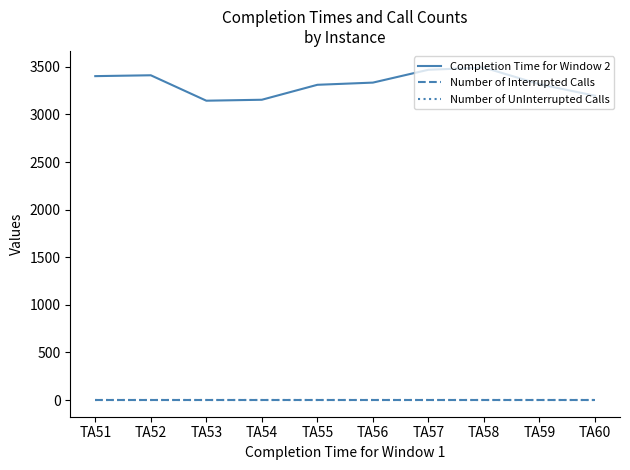

What are all the series names shown in the legend?

Completion Time for Window 2, Number of Interrupted Calls, Number of UnInterrupted Calls